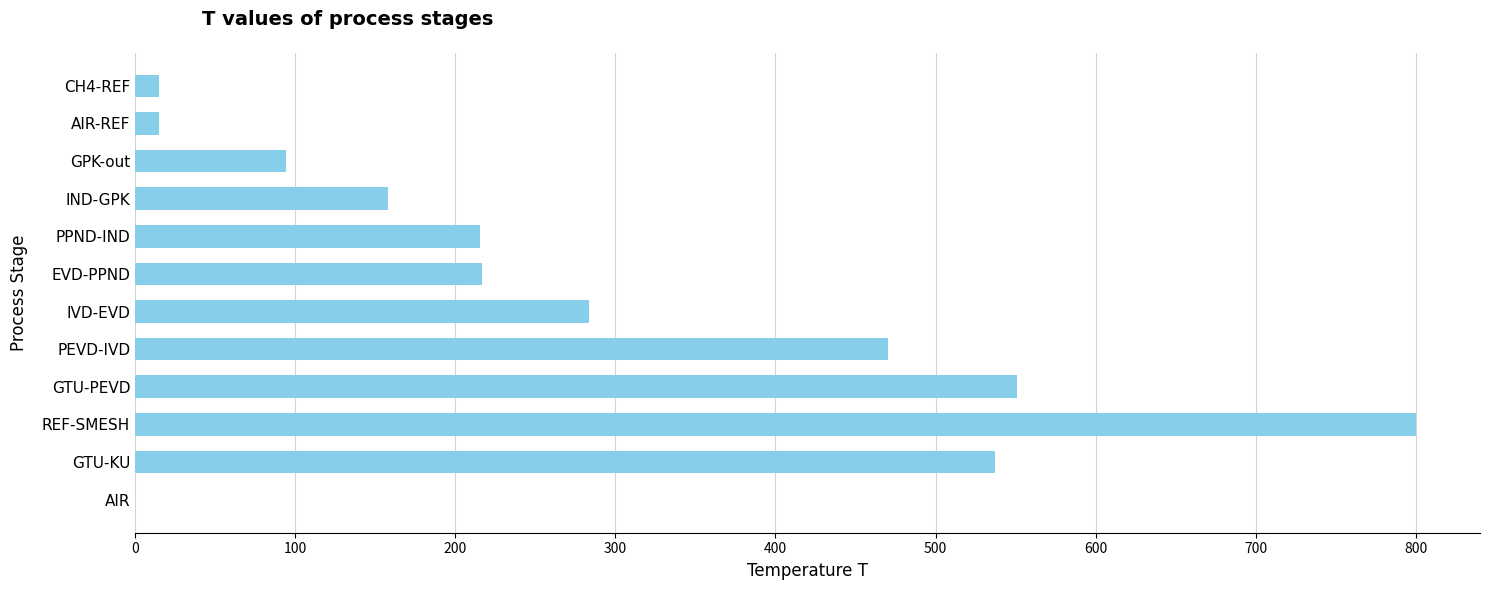

The value at AIR is 0.0. True or false?

True